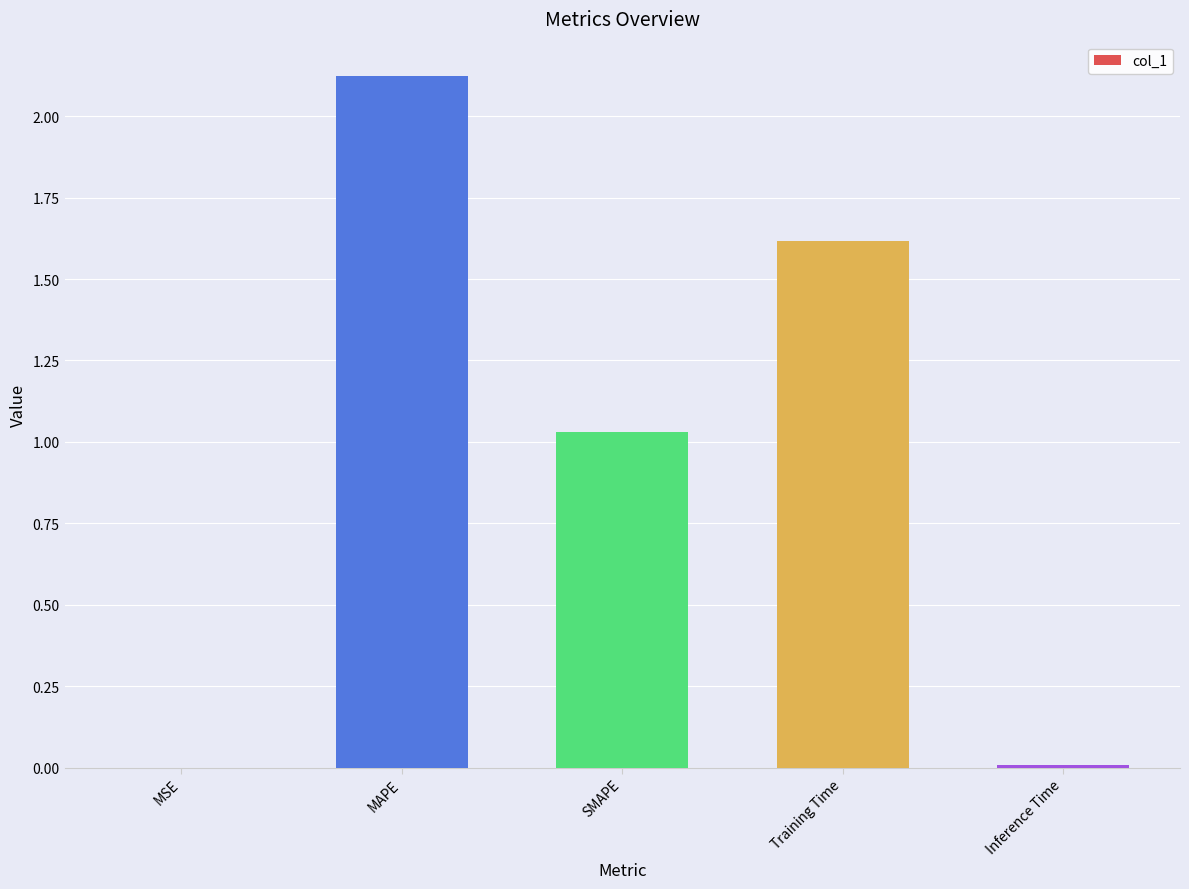

Between MAPE and SMAPE, which is larger?

MAPE